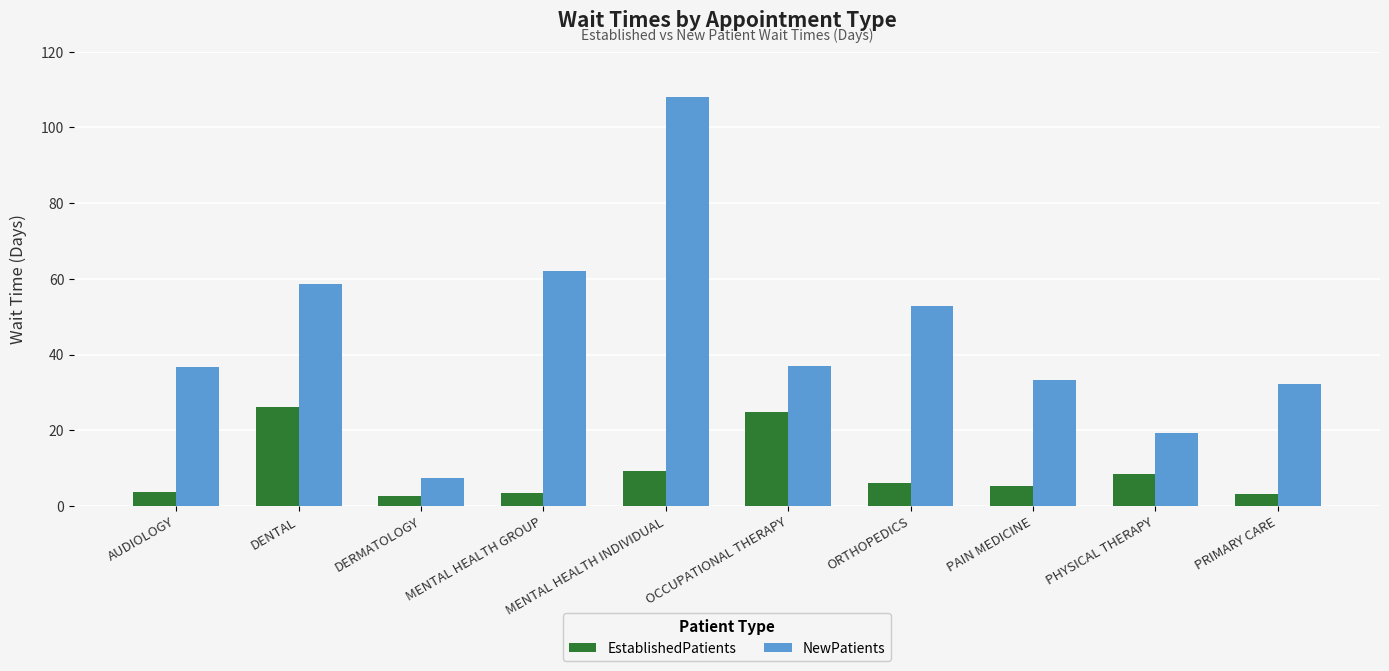

What are all the series names shown in the legend?

EstablishedPatients, NewPatients